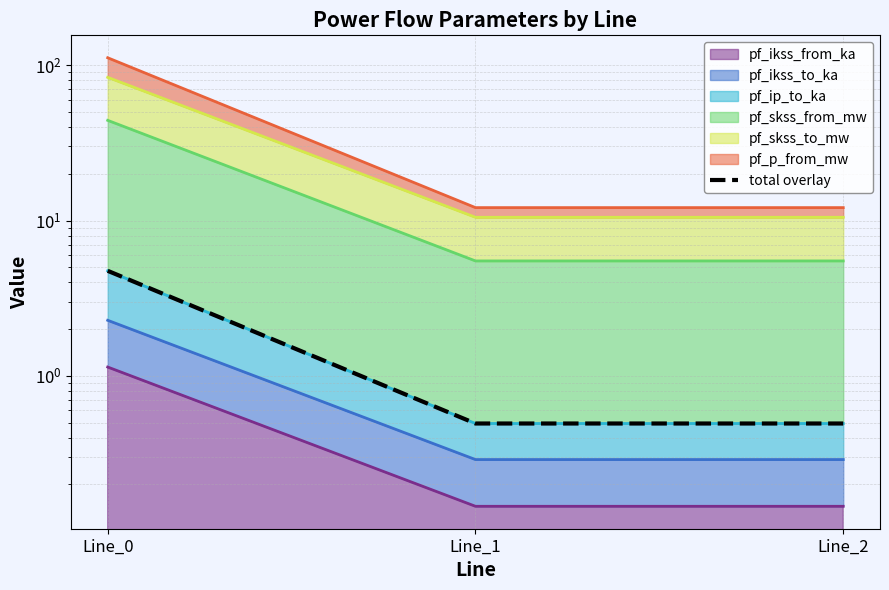

What is the change in value from Line_0 to Line_1?

-4.3